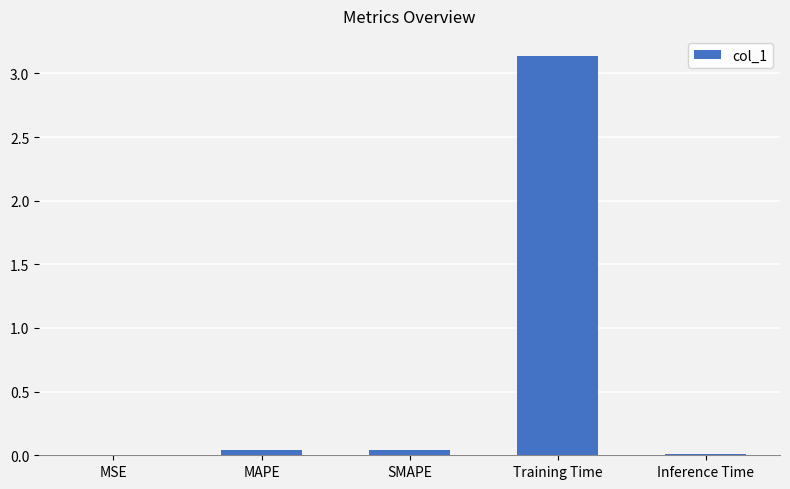

What is the sum of all values?

3.2